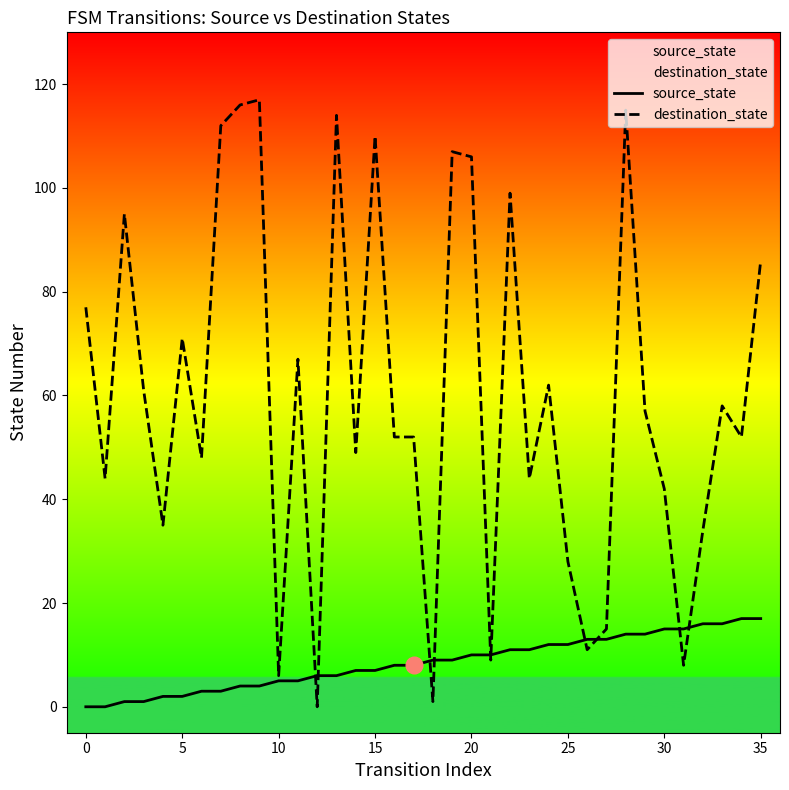

Read the source_state value at 27.

13